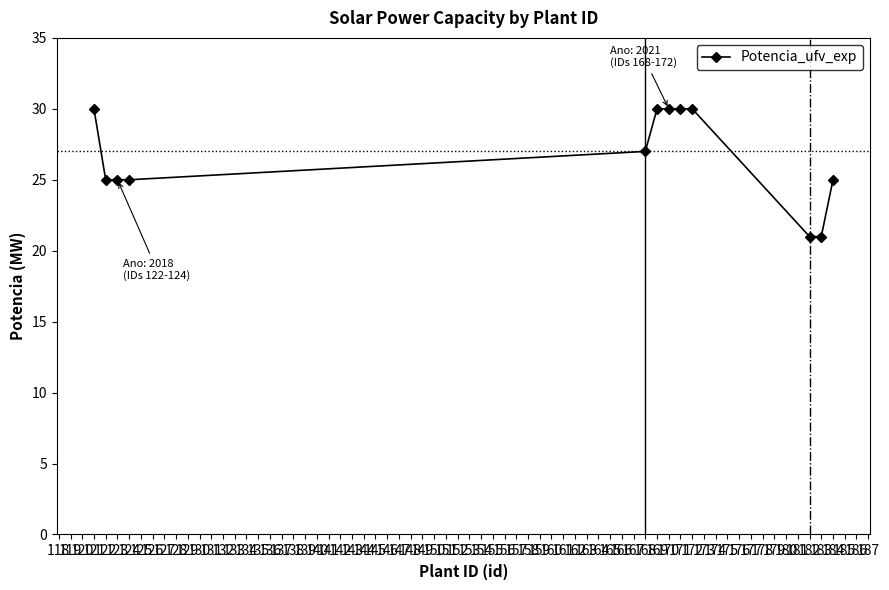

How many distinct data groups are displayed?

1